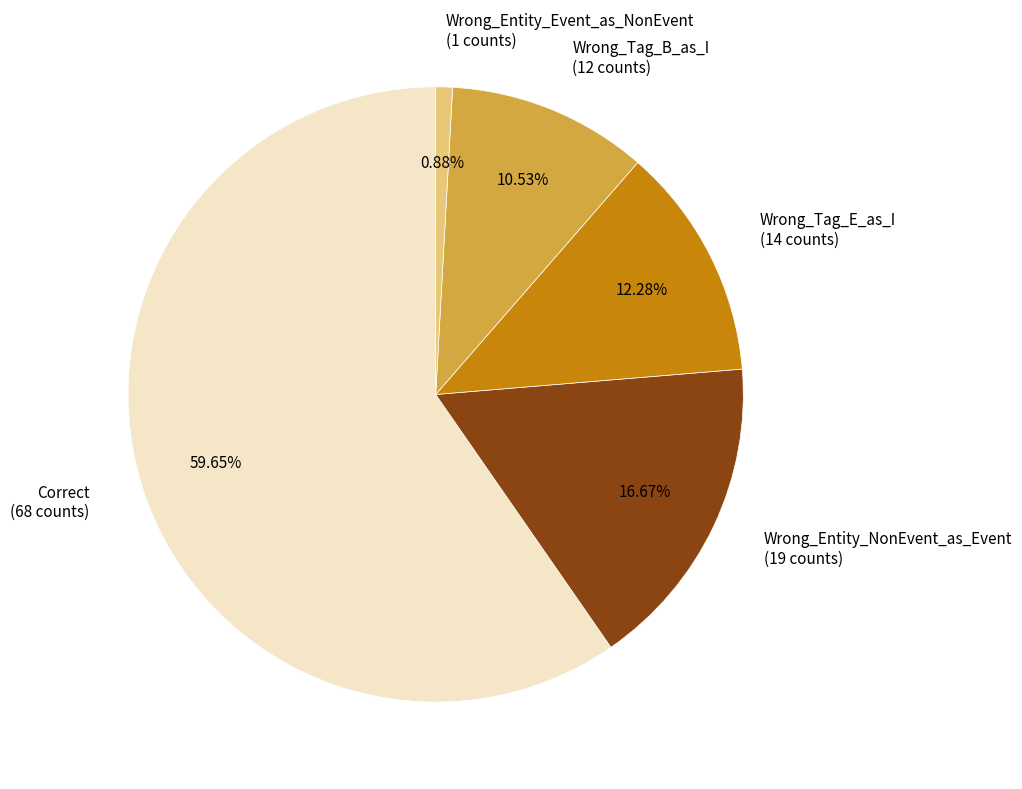

To the nearest percent, what portion does Correct represent?

60%